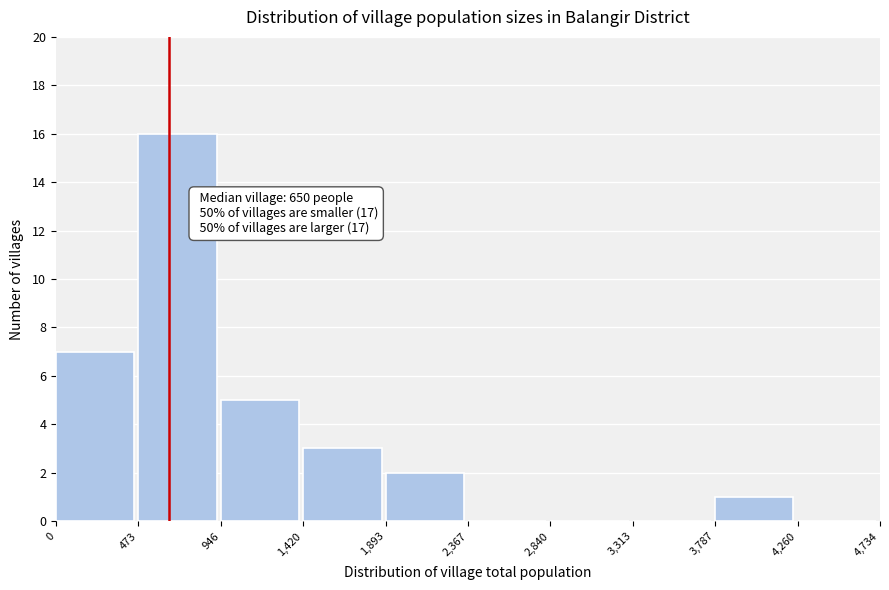

Over which range of the x-axis is the bar tallest?

473 to 946